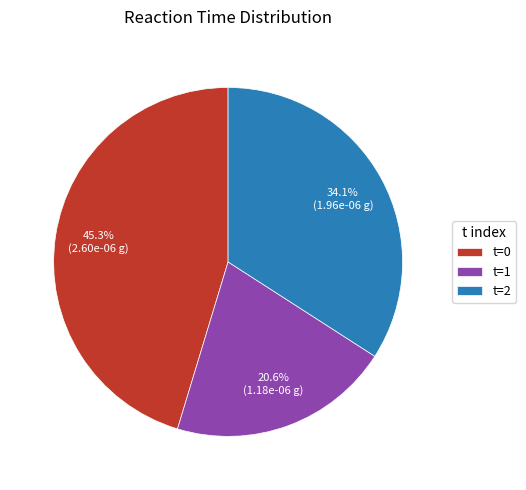

What percentage do t=1 and t=2 together represent?

54.7%